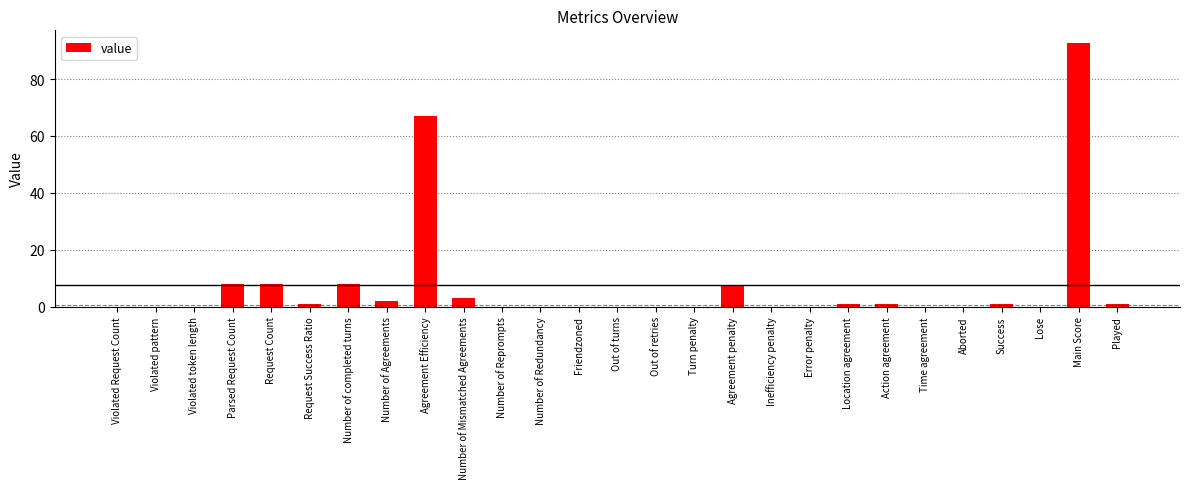

At which label is the value closest to 46?

Agreement Efficiency